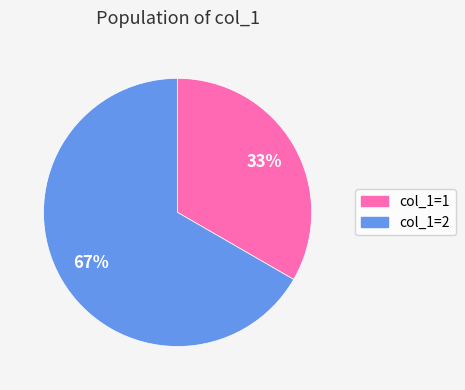

To the nearest percent, what is the average slice percentage?

50%